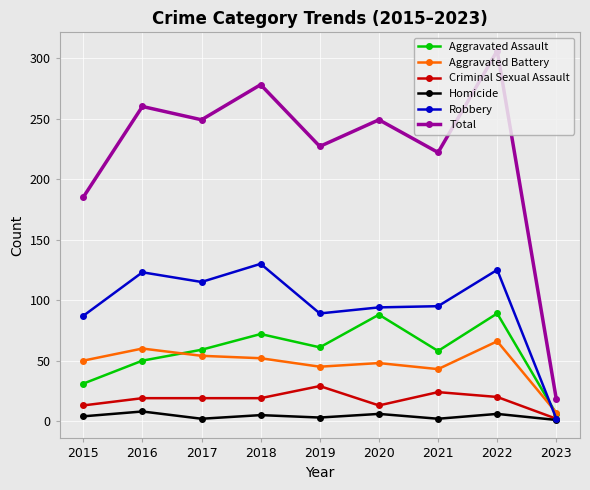

How many intersections are there between Aggravated Battery and Robbery?

1